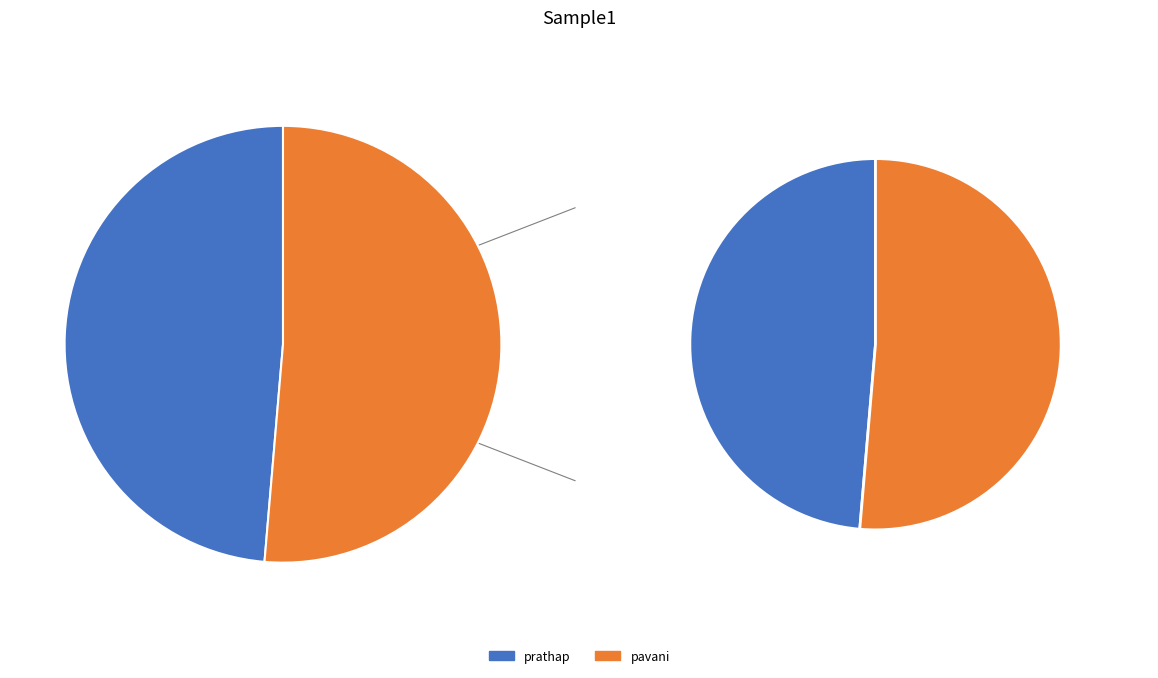

Which slice is the smallest?

prathap